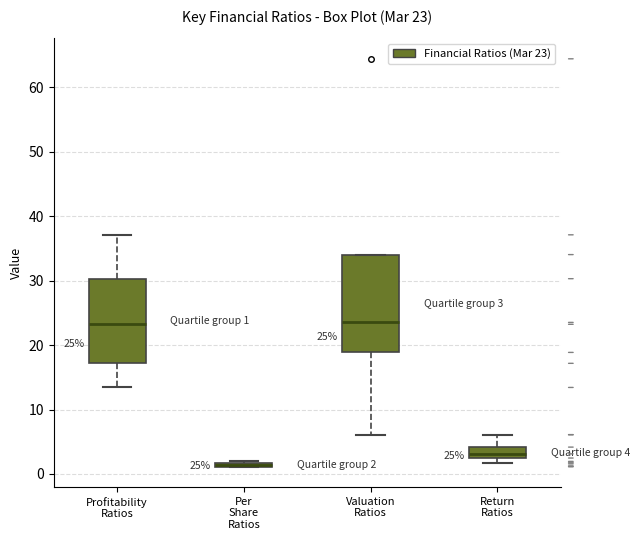

Which box is the tallest, from its lower edge to its upper edge?

Valuation Ratios